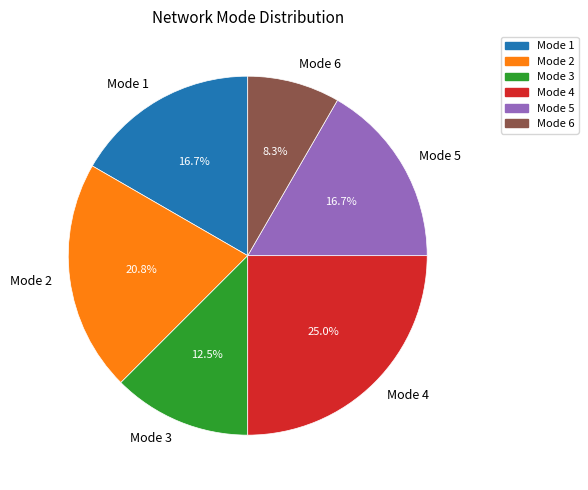

Do Mode 6 and Mode 3 together represent more than half of the pie?

No